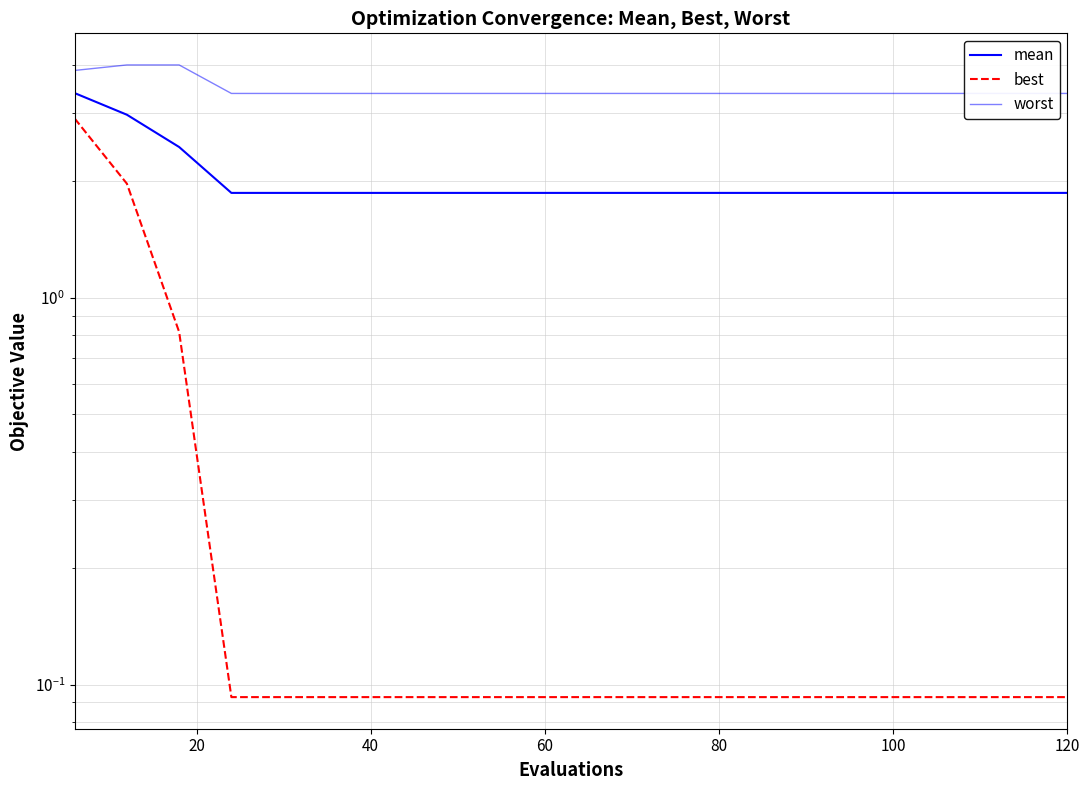

What is the average value of the mean series?

2.0